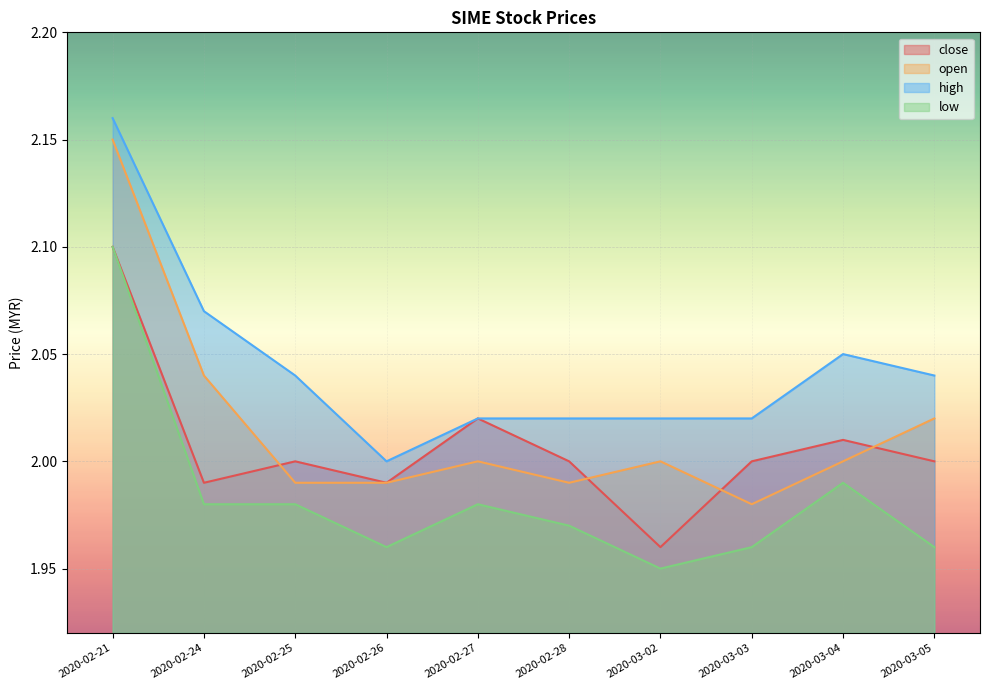

Reading left to right, transcribe all the data shown in this chart.

close: 2.1	2.0	2.0	2.0	2.0	2.0	2.0	2.0	2.0	2.0
open: 2.1	2.0	2.0	2.0	2.0	2.0	2.0	2.0	2.0	2.0
high: 2.2	2.1	2.0	2.0	2.0	2.0	2.0	2.0	2.0	2.0
low: 2.1	2.0	2.0	2.0	2.0	2.0	1.9	2.0	2.0	2.0